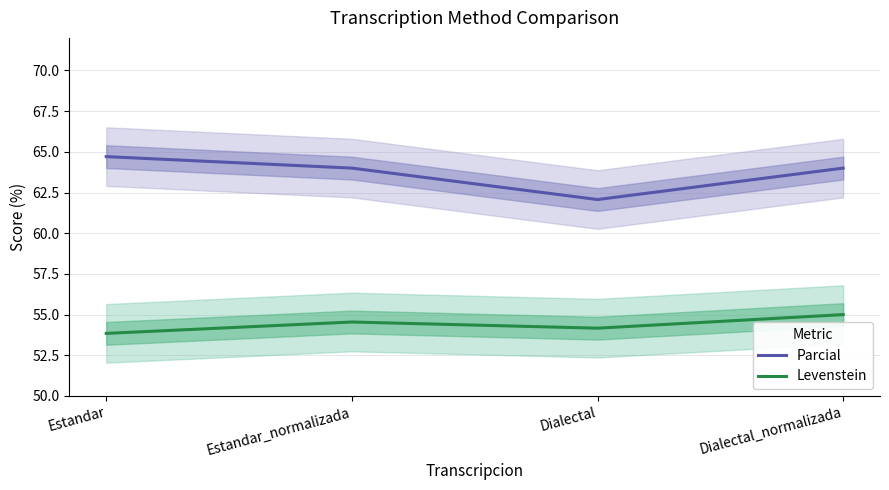

What position from the right is Estandar_normalizada?

3